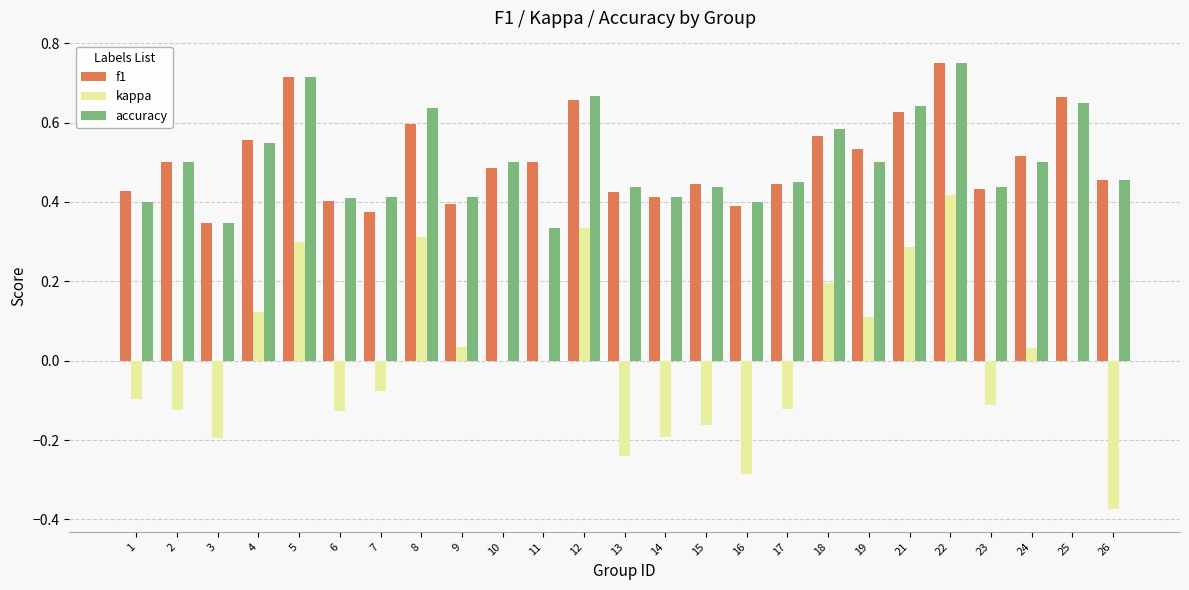

The kappa series shows 0.3 at 21. True or false?

True